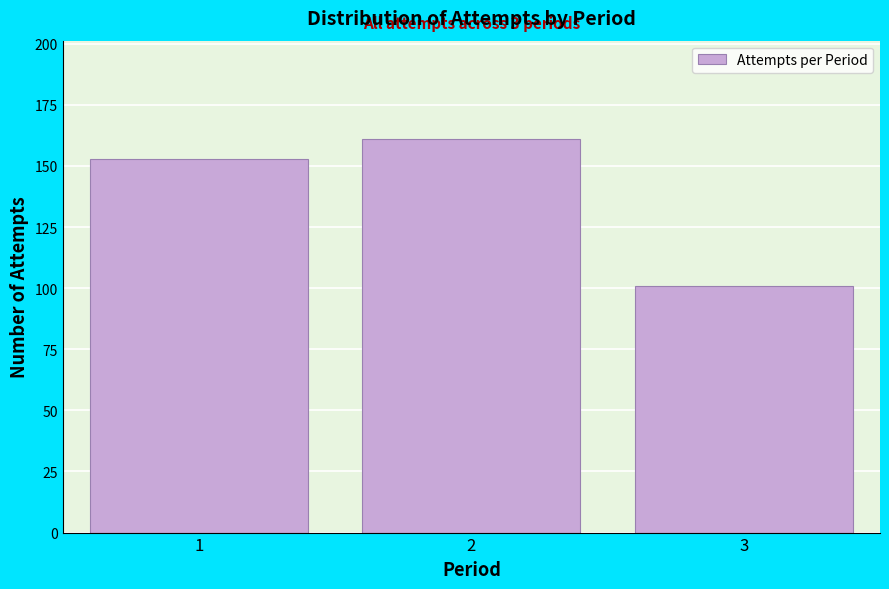

Reading right to left, extract all data points from this chart.

101	161	153